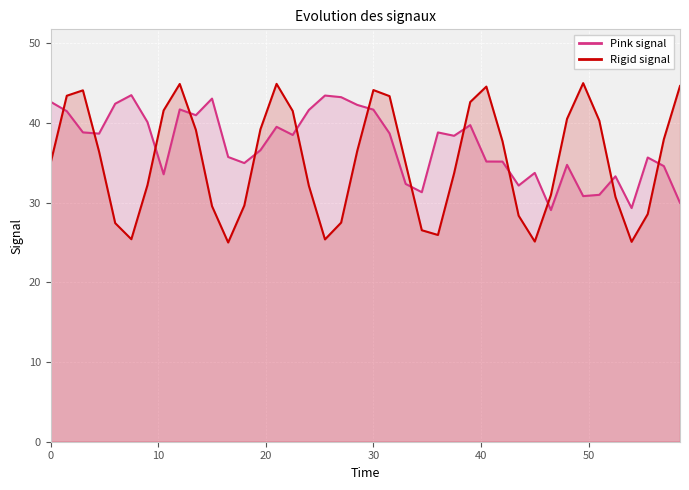

What is the highest value of the Rigid signal series?

45.0